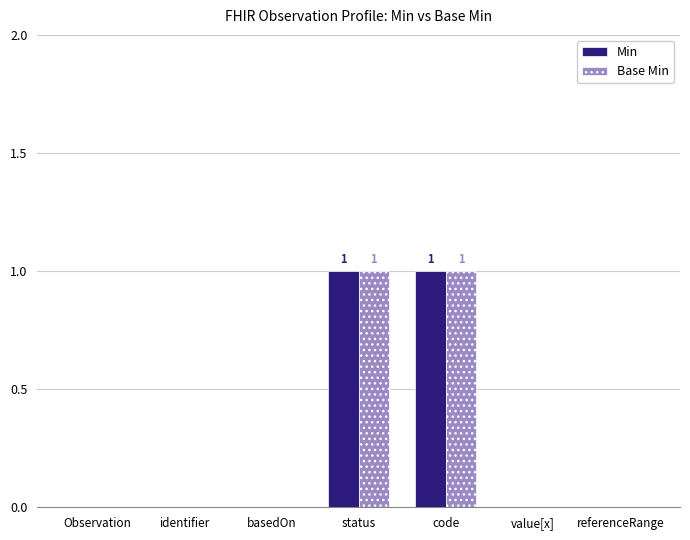

Is the value of Min at identifier greater than the value of Base Min at status?

No